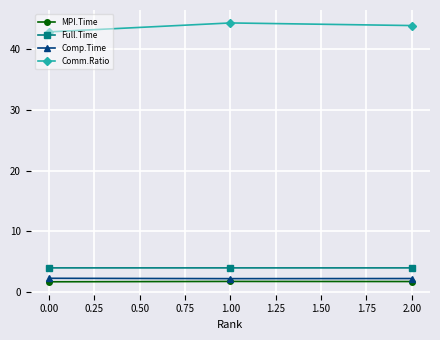

Rank the series by their maximum value, from lowest to highest.

MPI.Time, Comp.Time, Full.Time, Comm.Ratio